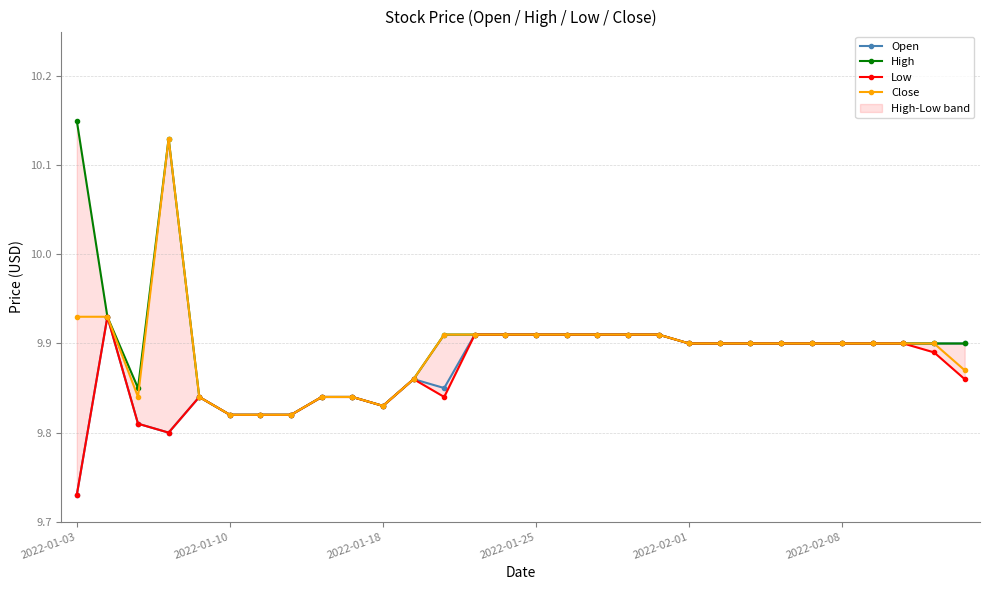

True or false: High and Open intersect in this chart.

False